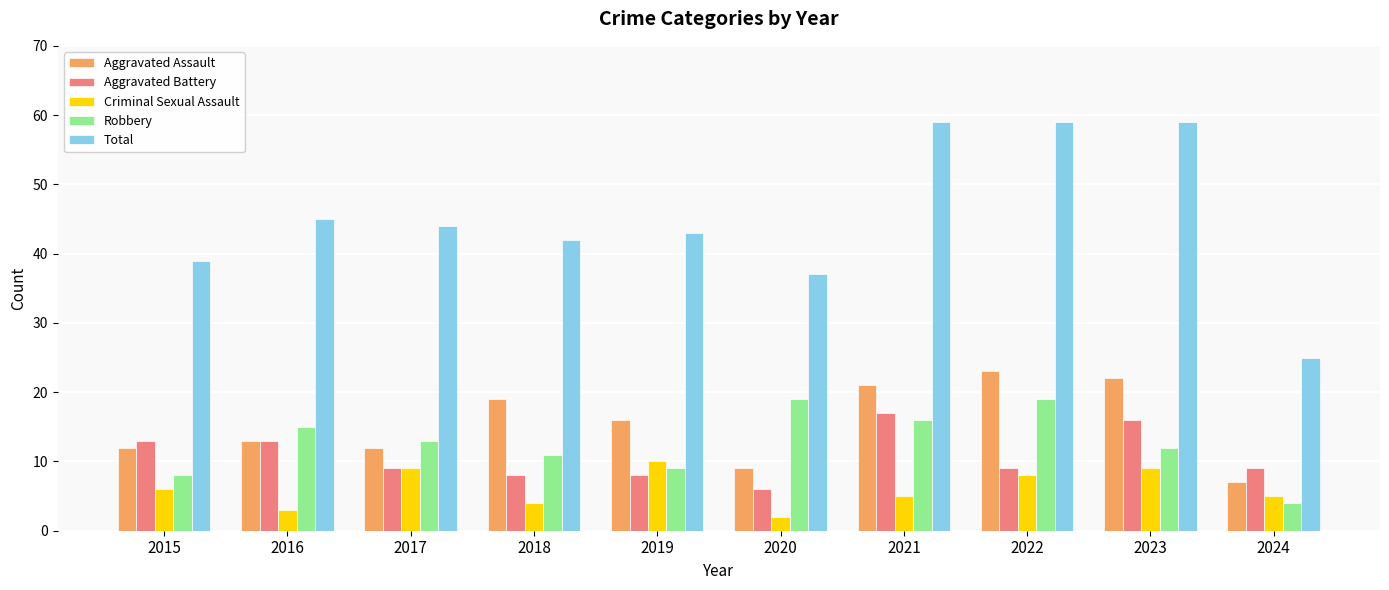

Which series changed the most between 2019 and 2024?

Total